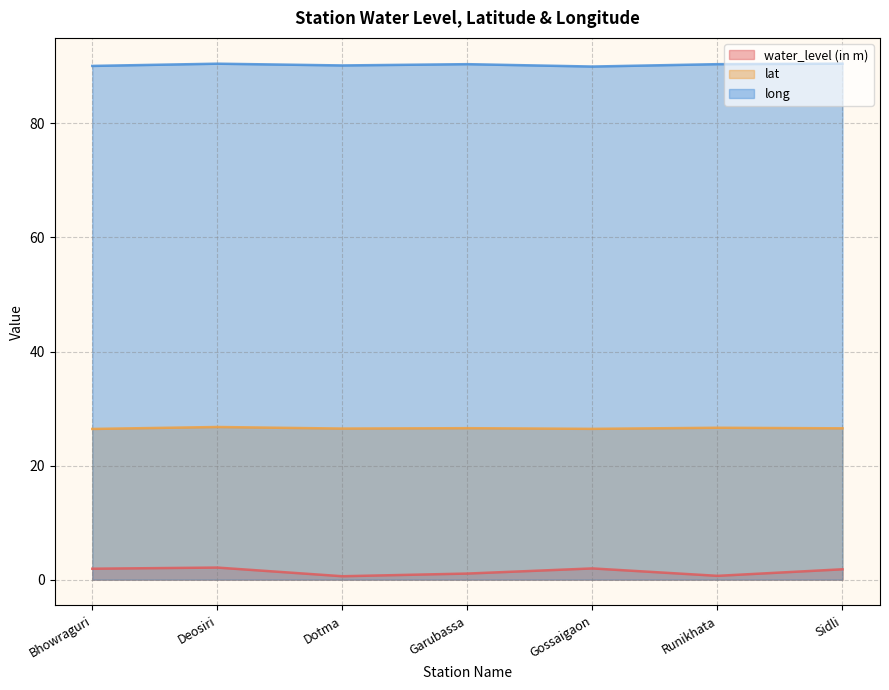

Reading left to right, transcribe all the data shown in this chart.

water_level (in m): Bhowraguri=1.9	Deosiri=2.1	Dotma=0.6	Garubassa=1.1	Gossaigaon=2.0	Runikhata=0.7	Sidli=1.8
lat: Bhowraguri=26.4	Deosiri=26.8	Dotma=26.5	Garubassa=26.6	Gossaigaon=26.4	Runikhata=26.6	Sidli=26.5
long: Bhowraguri=90.1	Deosiri=90.5	Dotma=90.2	Garubassa=90.4	Gossaigaon=90.0	Runikhata=90.4	Sidli=90.5